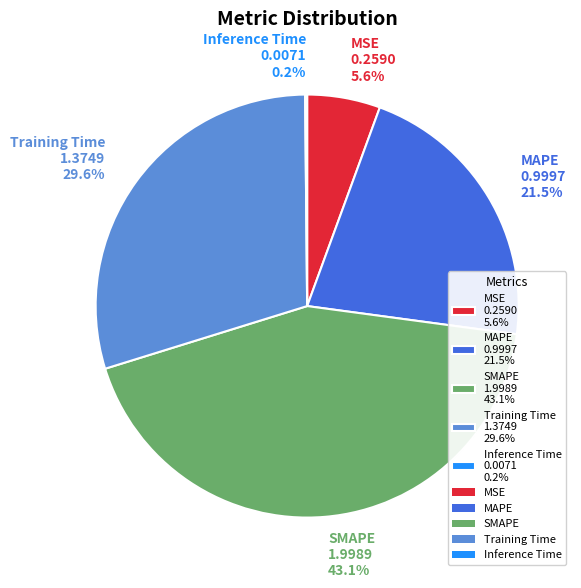

Between MAPE 0.9997 21.5% and MSE 0.2590 5.6%, which is larger?

MAPE 0.9997 21.5%